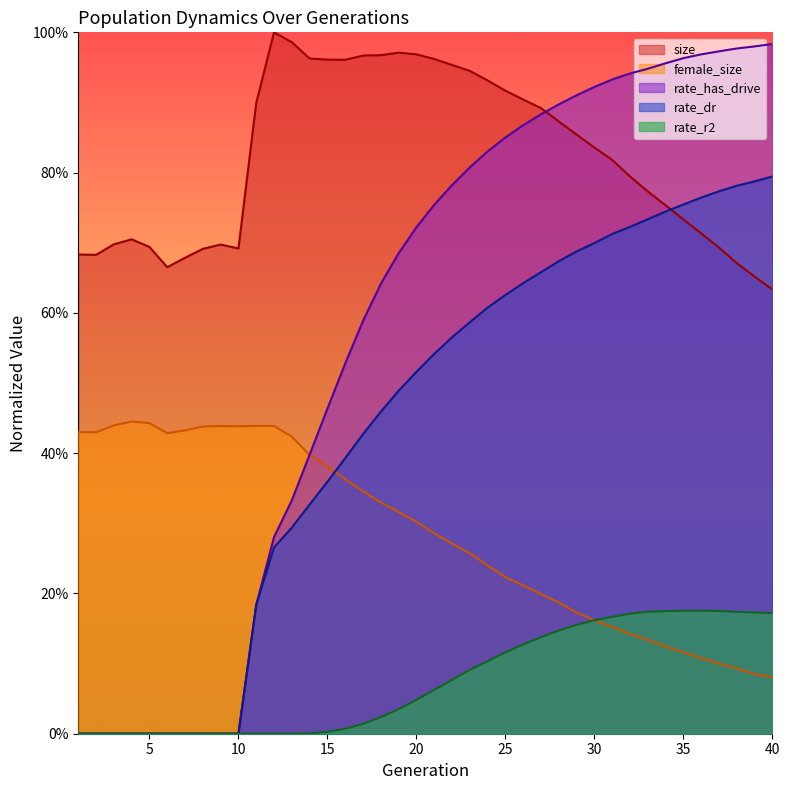

True or false: rate_r2 has more than 0 interior local peaks.

True